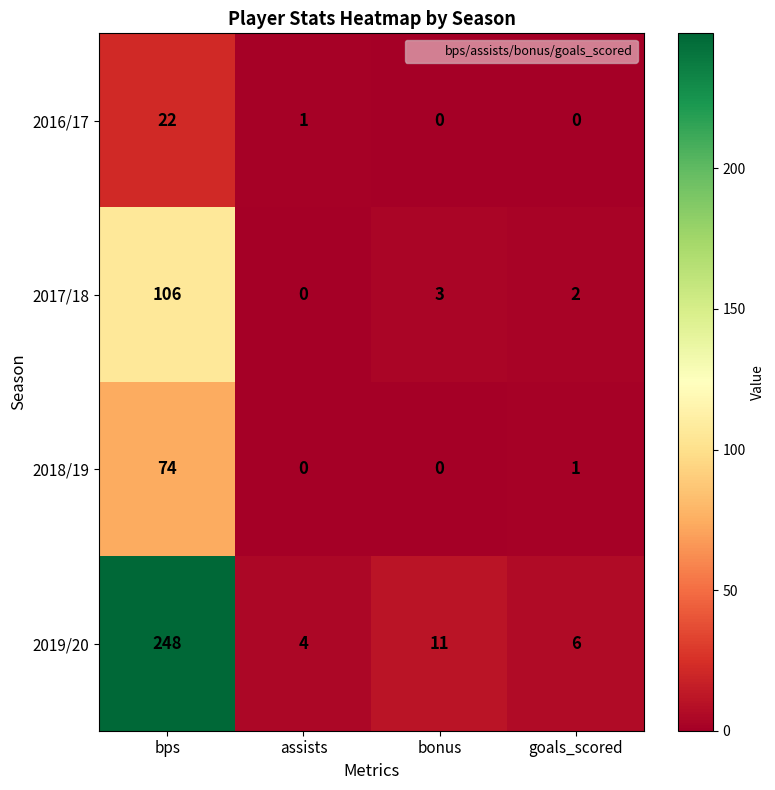

What is the difference between the 2018/19 values at goals_scored and bps?

73